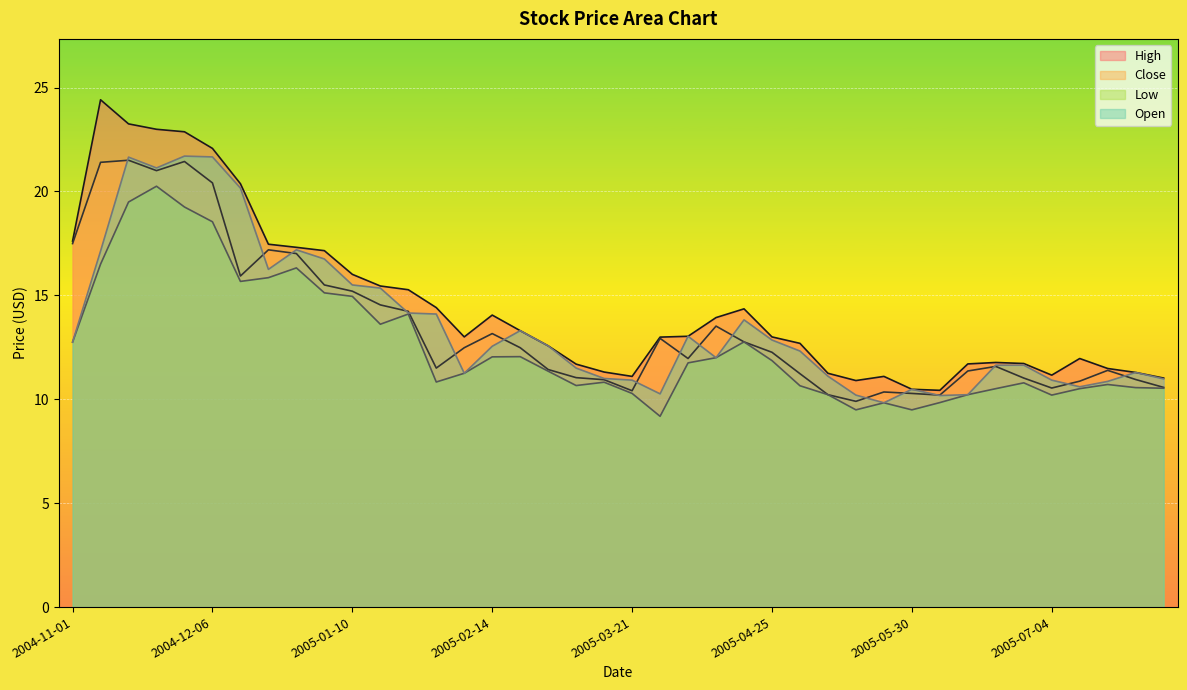

What is the difference between the maximum and second lowest values in the Close series?

11.3